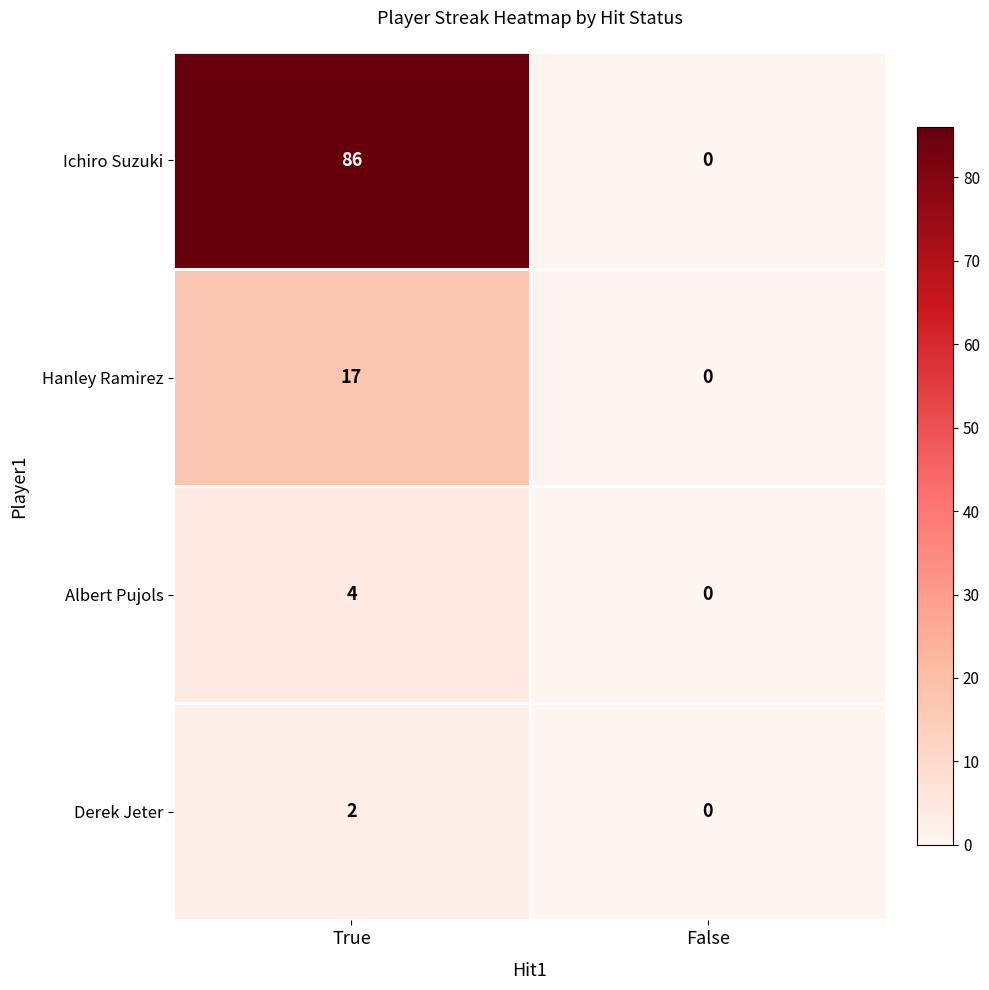

List the series in order of their peak value, highest first.

Ichiro Suzuki, Hanley Ramirez, Albert Pujols, Derek Jeter